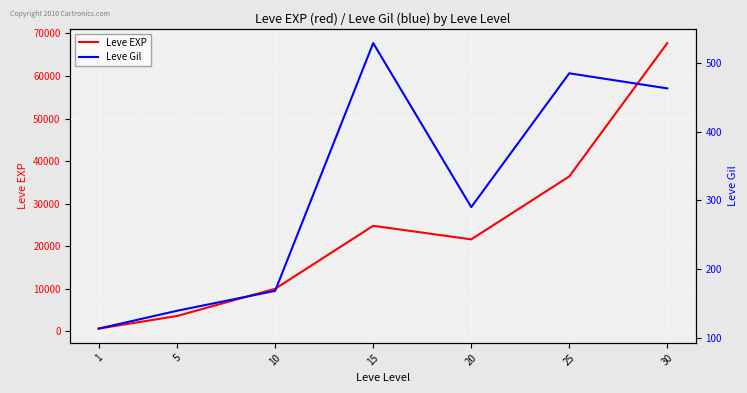

True or false: Leve Gil and Leve EXP intersect in this chart.

False